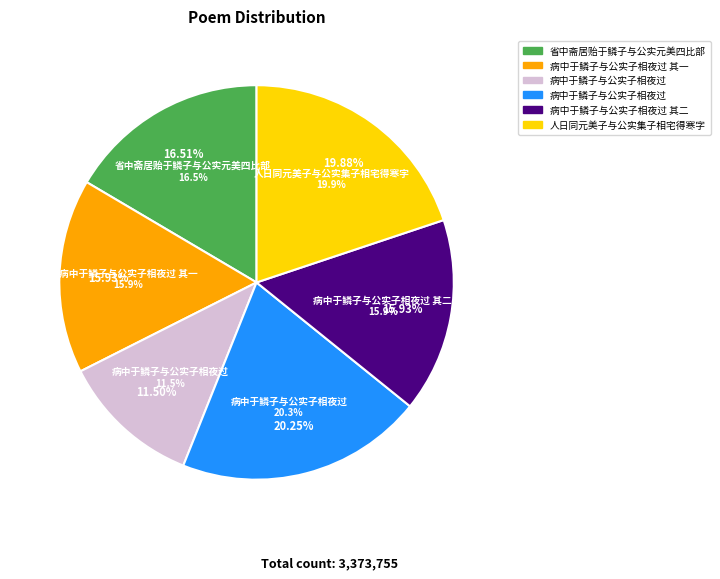

Is it true that 病中于鳞子与公实子相夜过 is 20% of the pie?

True